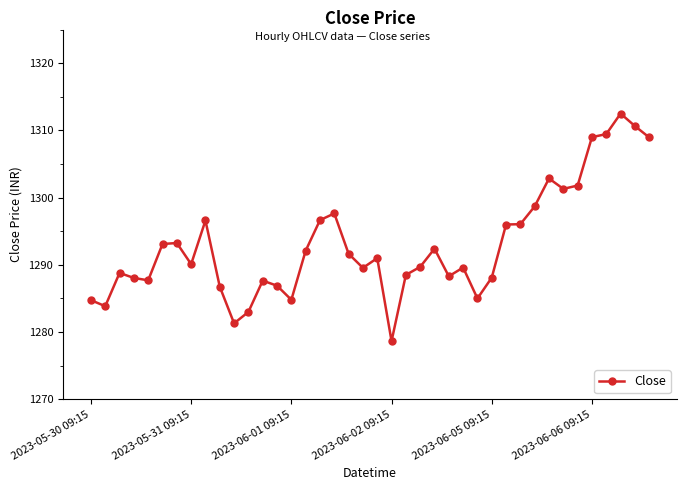

What is the smallest value displayed?

1278.7